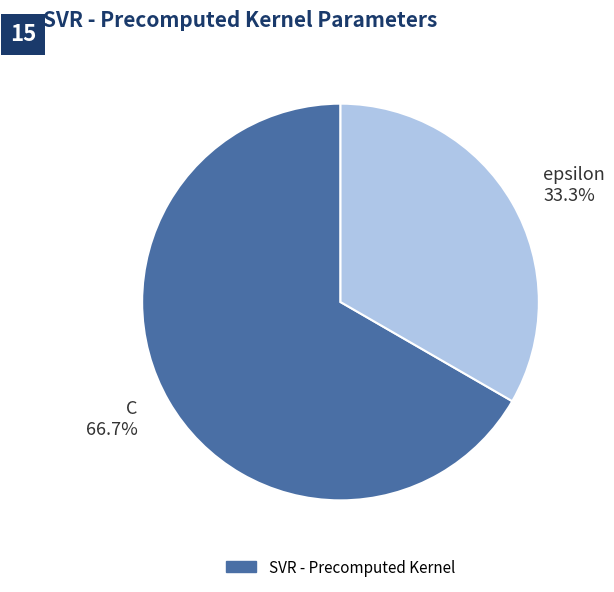

Rank the categories by value from highest to lowest.

C, epsilon